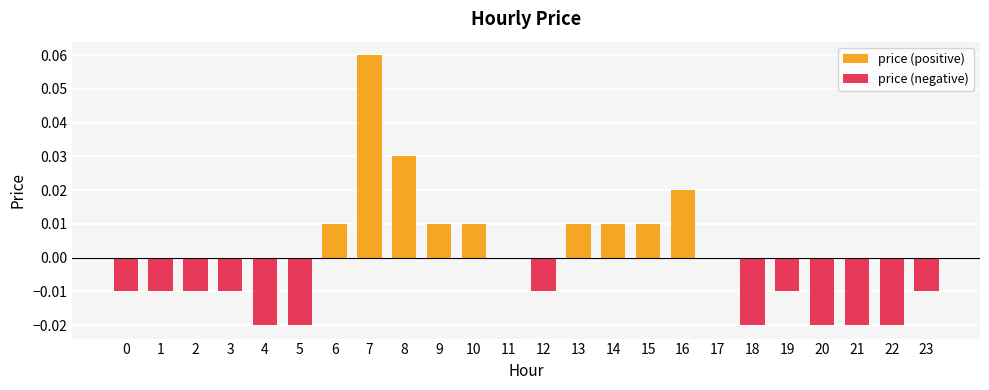

How many groups of bars are there?

24